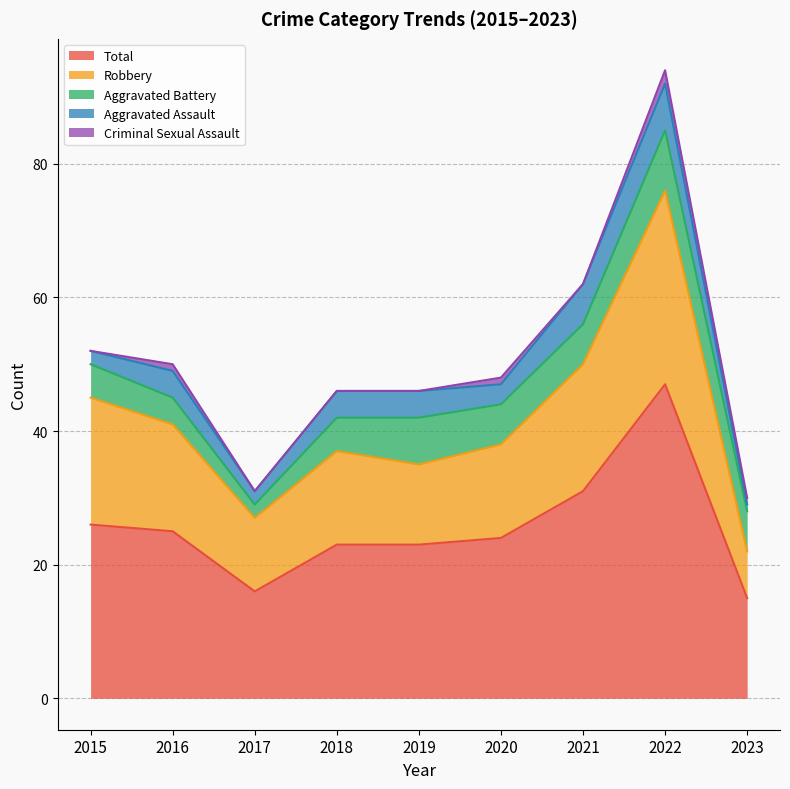

What is the value of the Robbery point at the 3rd from the left?

11